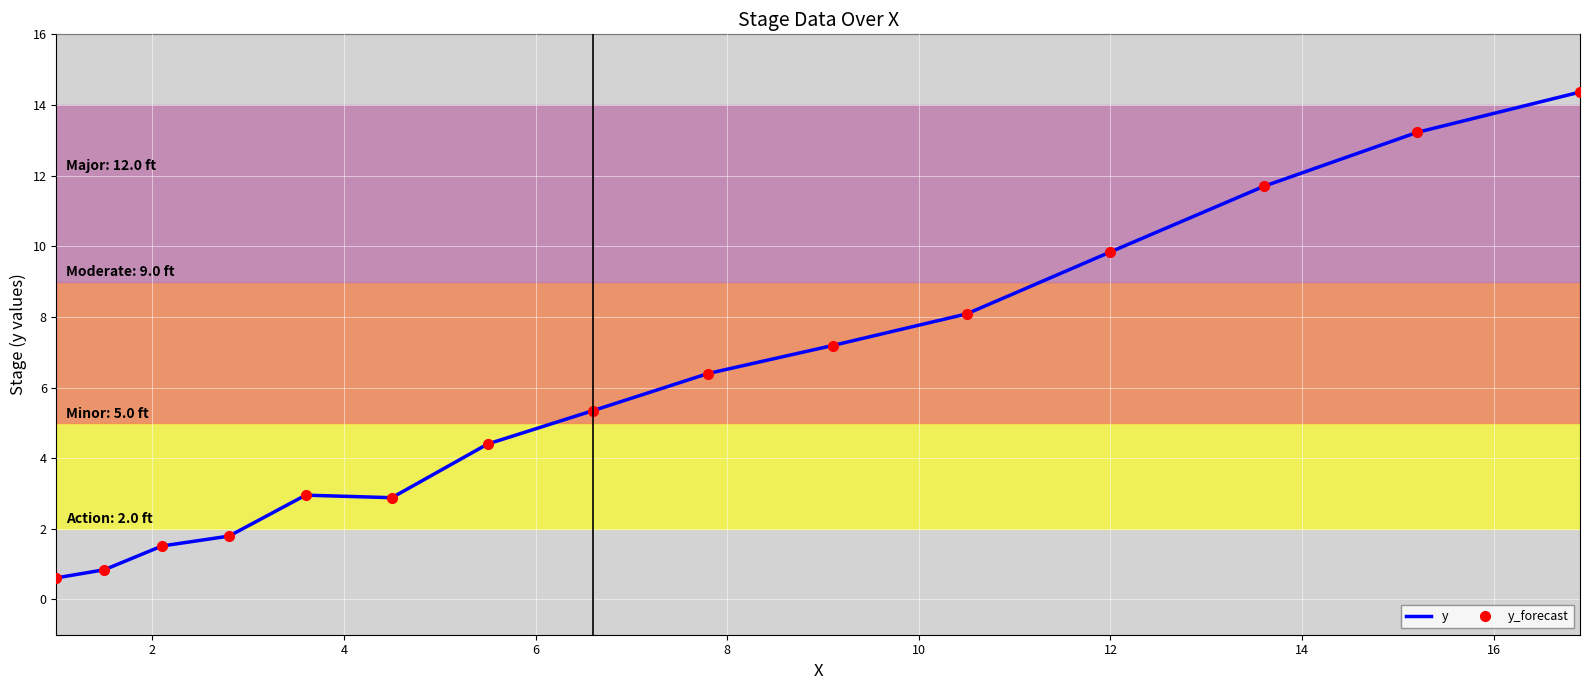

Which series has the largest total across all categories?

y